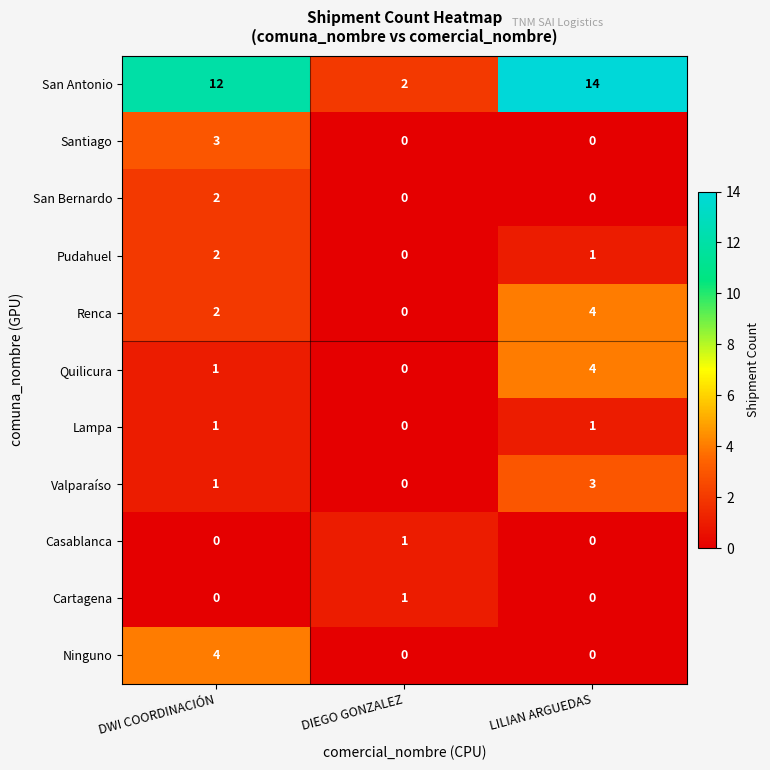

How many distinct data groups are displayed?

11